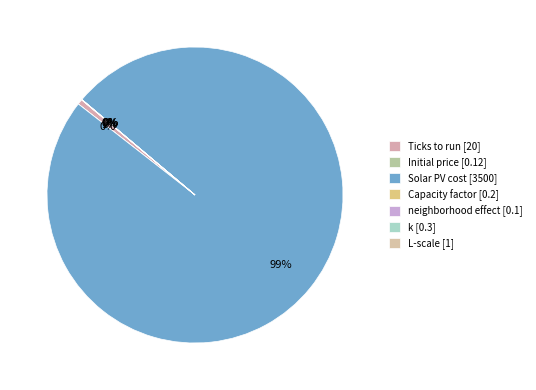

Which category accounts for the majority?

Solar PV cost